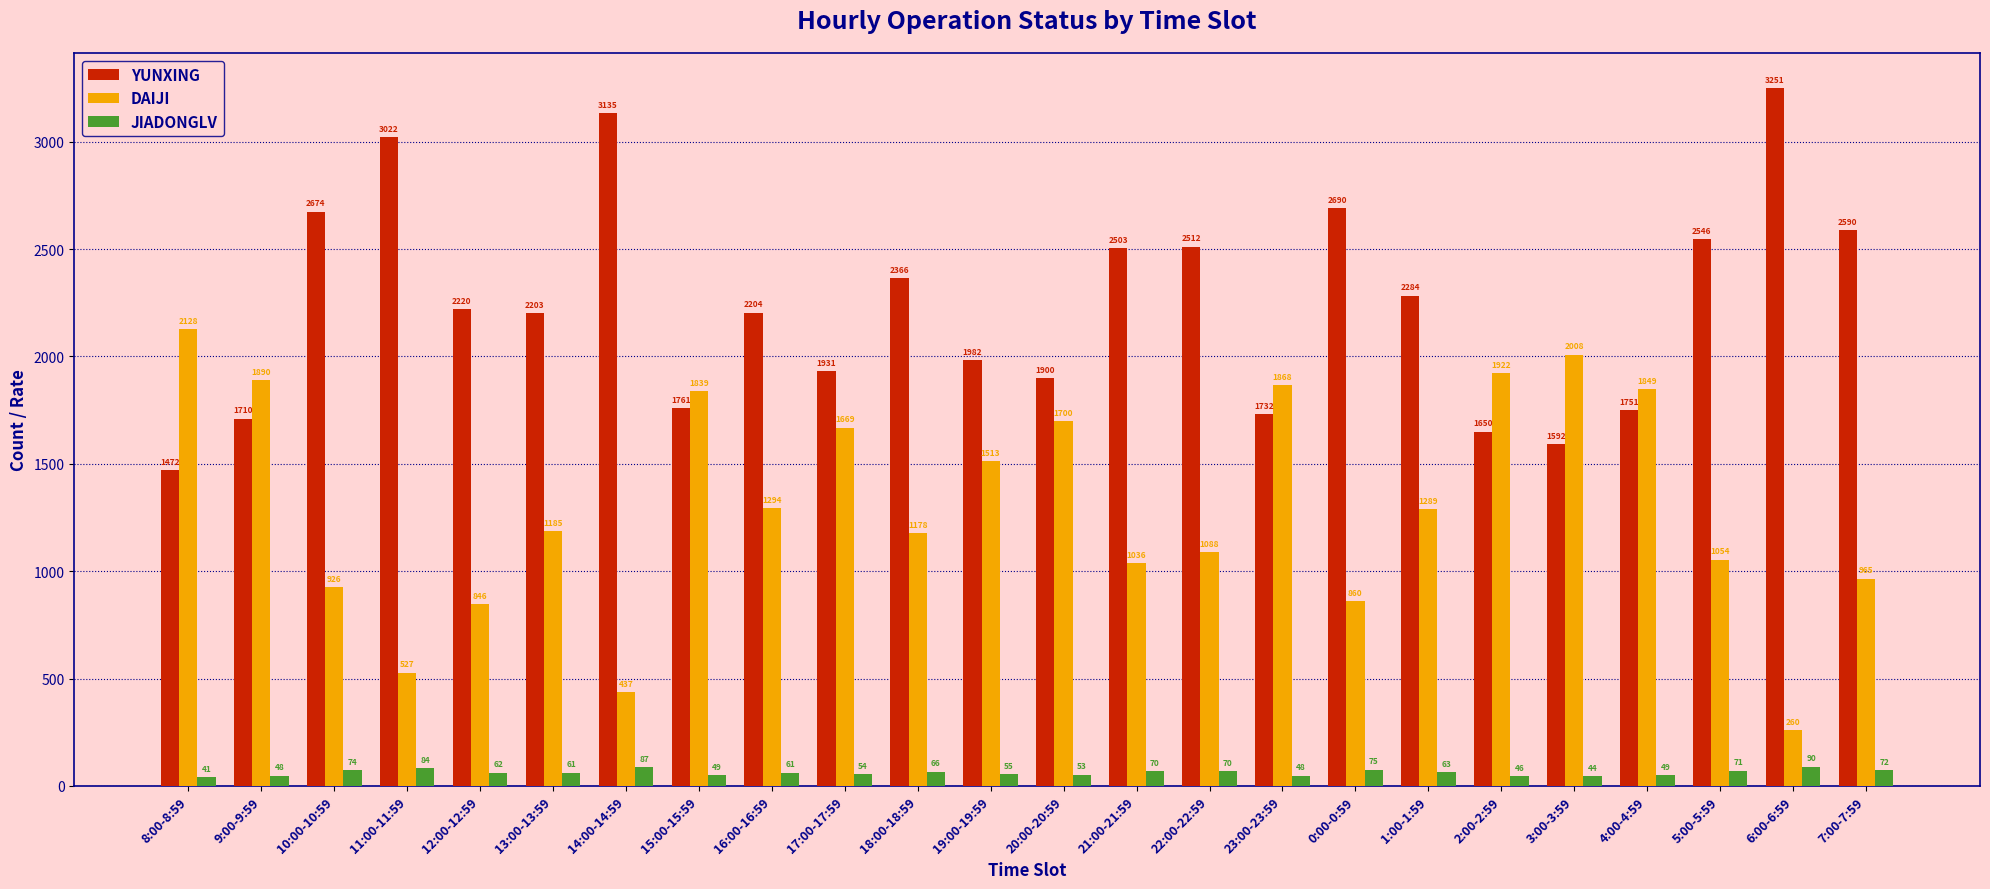

Read the YUNXING value at 18:00-18:59.

2366